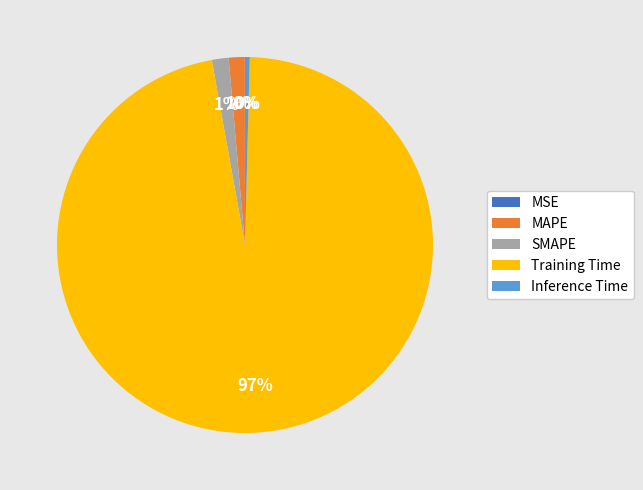

What is the largest slice in the pie chart?

Training Time